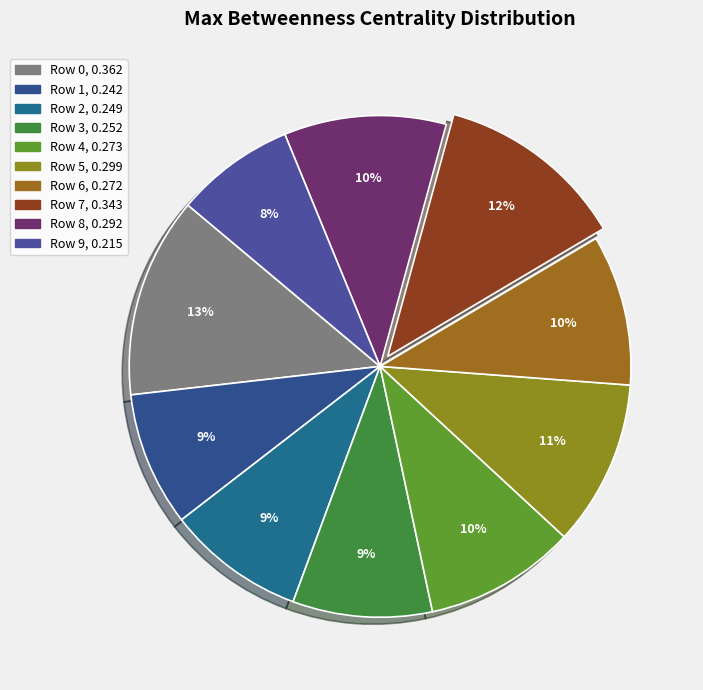

Which slice is the largest?

Row 0